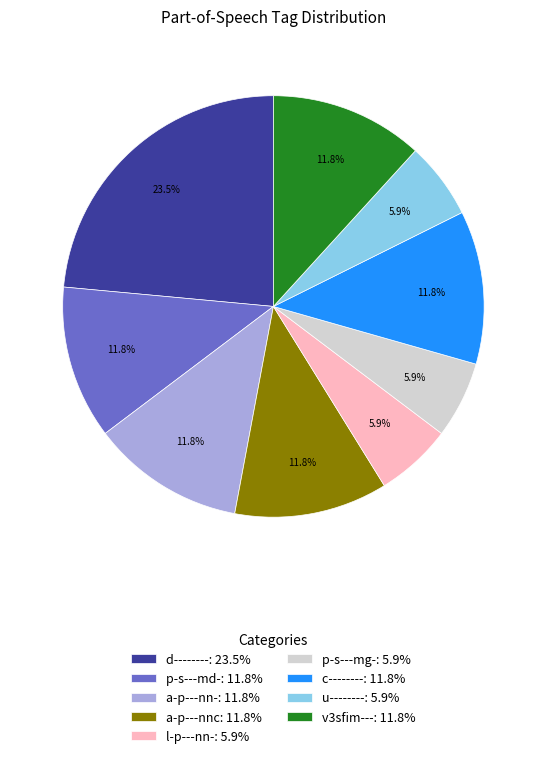

Approximately how many times larger is the value at c-------- compared to a-p---nn-?

1.0